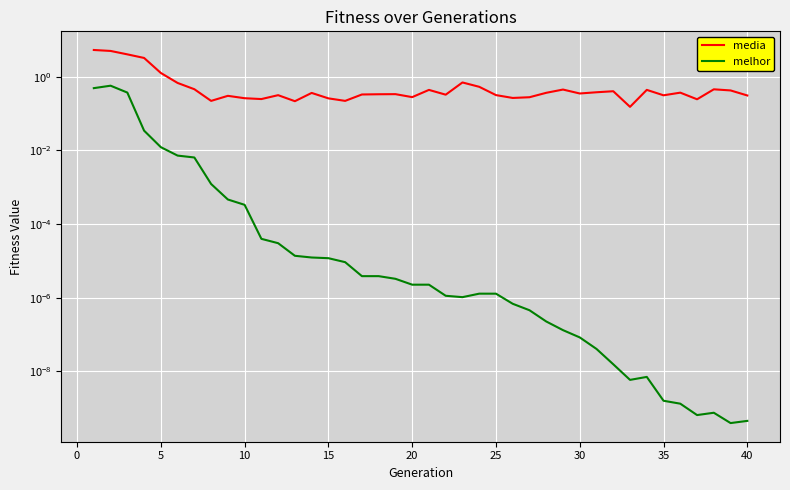

How many series are shown in this chart?

2